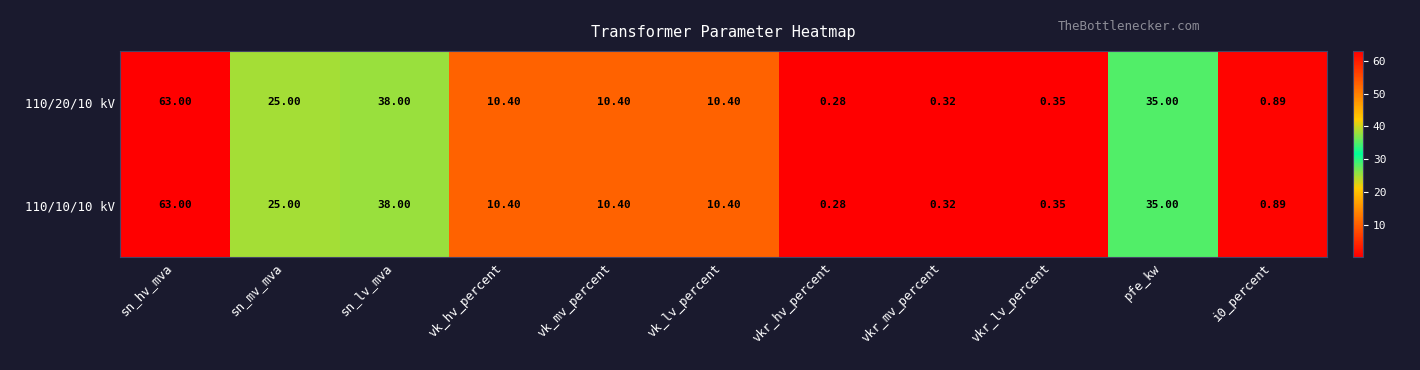

How many data points does each series have?

11